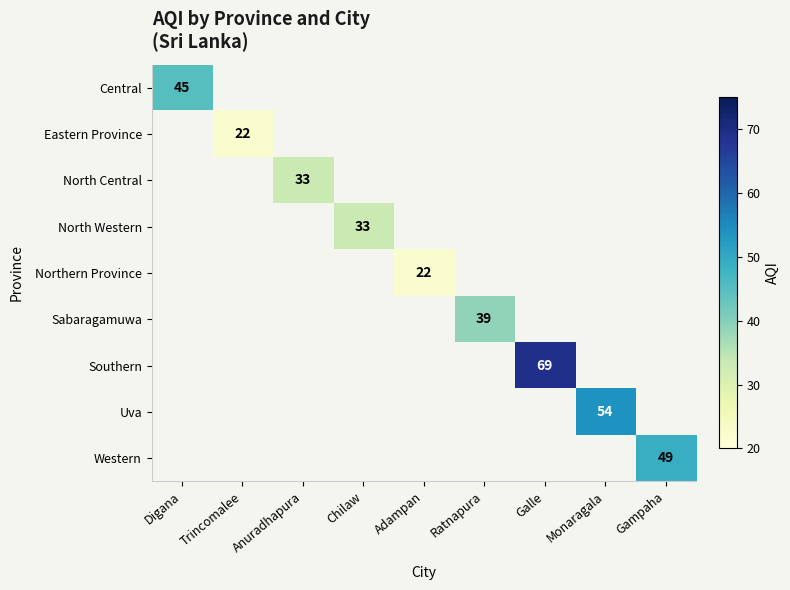

The Northern Province series shows 22 at Adampan. True or false?

True